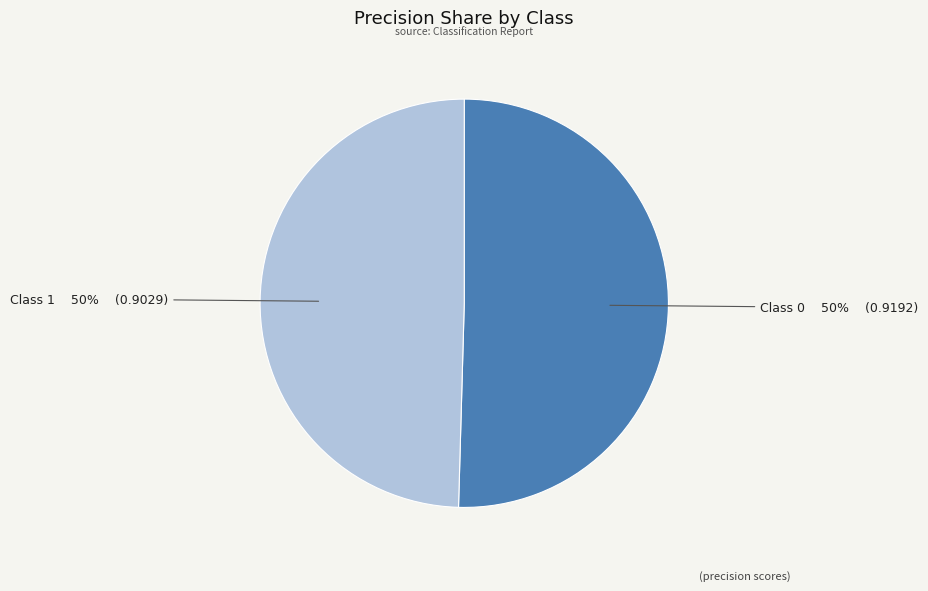

To the nearest percent, what is the average slice percentage?

50%